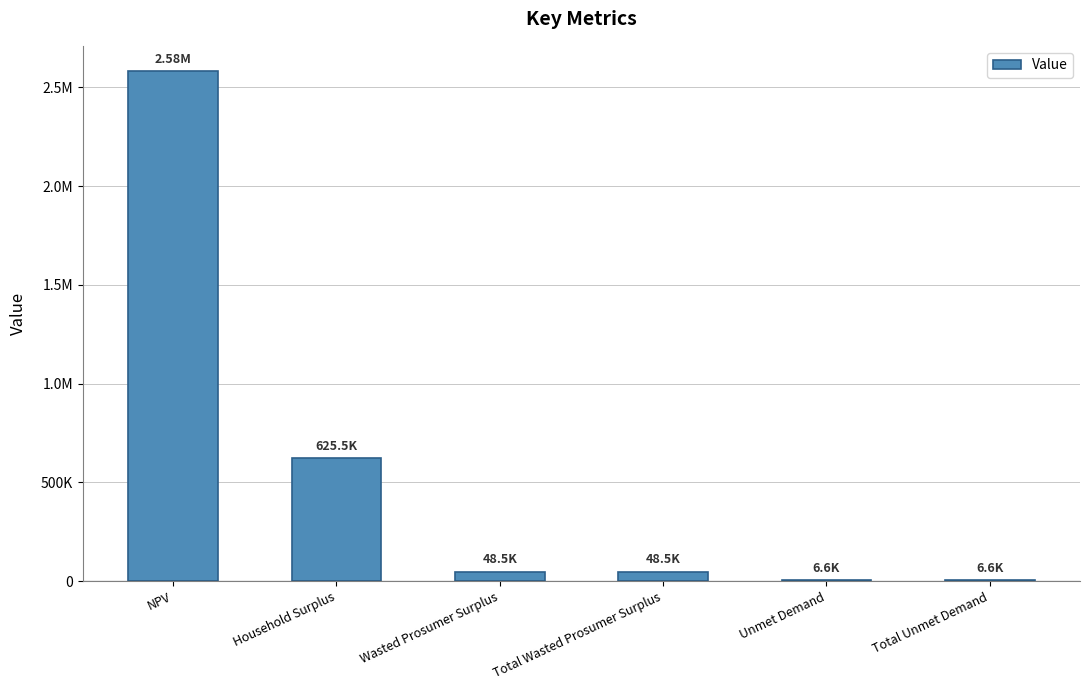

How many data points does each series have?

6